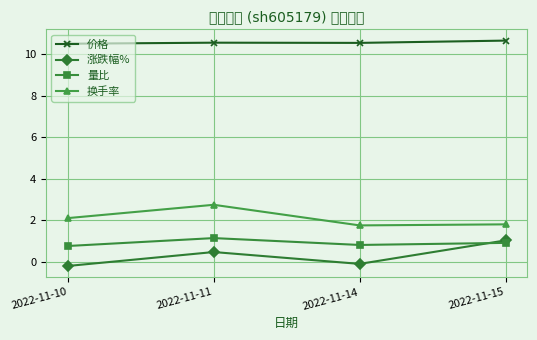

Which series has the largest range (max minus min)?

涨跌幅%